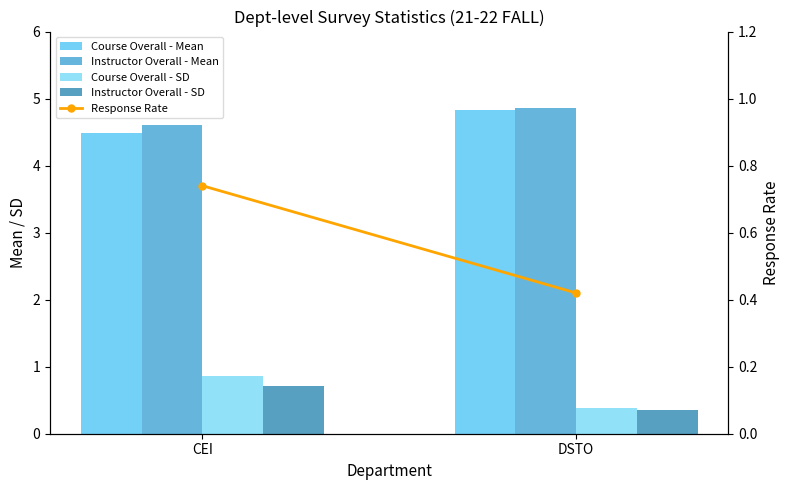

Reading left to right, extract all data points from this chart.

Course Overall - Mean: CEI=4.5	DSTO=4.8
Instructor Overall - Mean: CEI=4.6	DSTO=4.9
Course Overall - SD: CEI=0.9	DSTO=0.4
Instructor Overall - SD: CEI=0.7	DSTO=0.3
Response Rate: CEI=0.7	DSTO=0.4